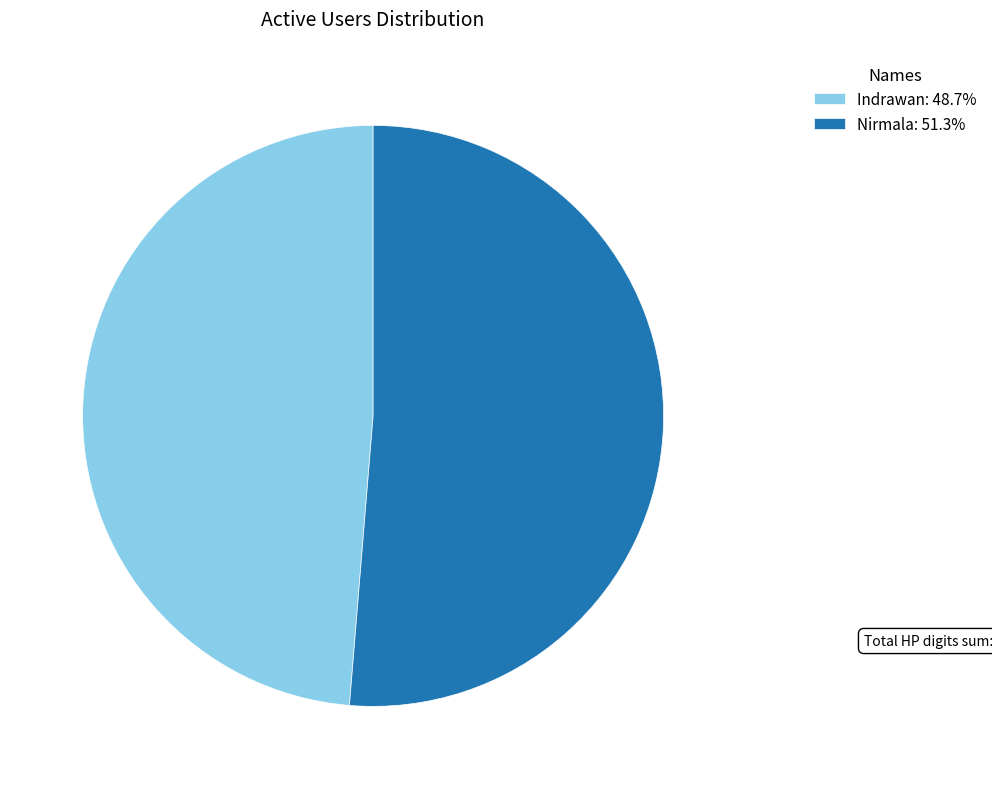

What is the largest slice in the pie chart?

Nirmala